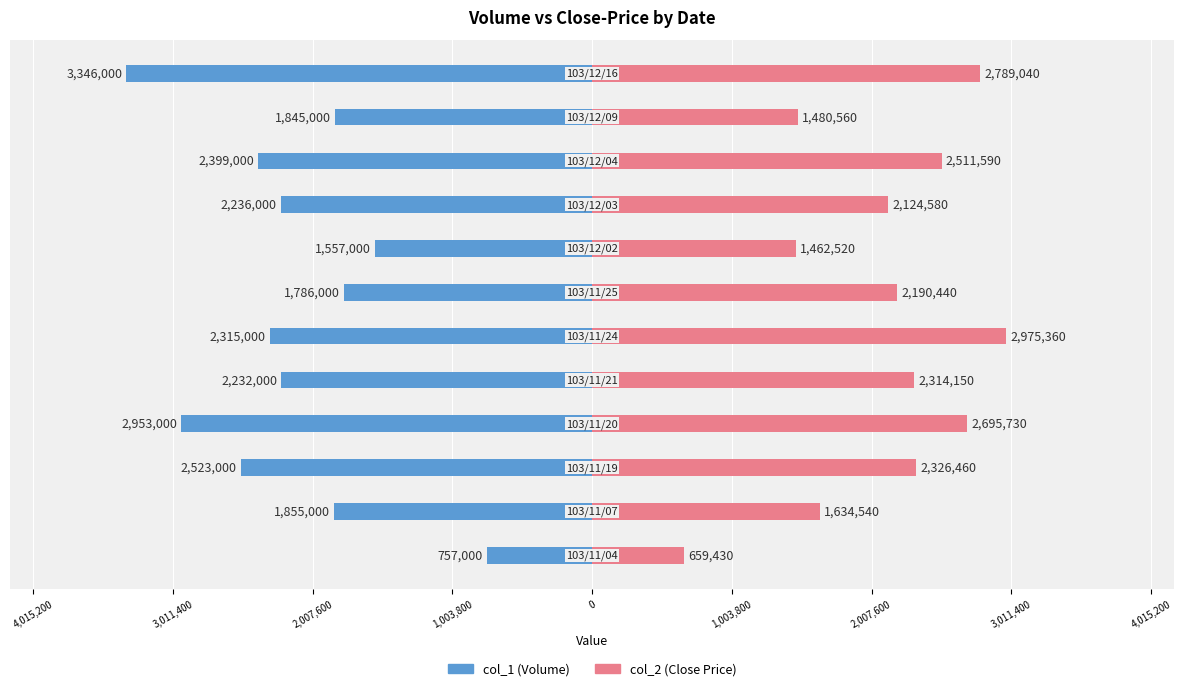

Which series changed the most between 2,007,600 and 1,003,800?

col_2 (Close Price)